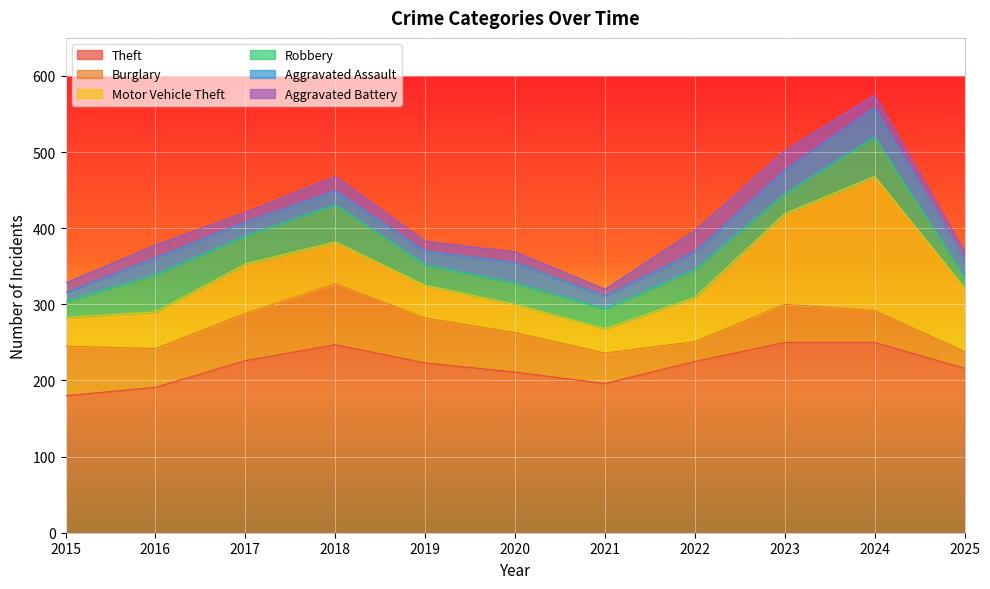

At how many categories does at least one series exceed 196?

8